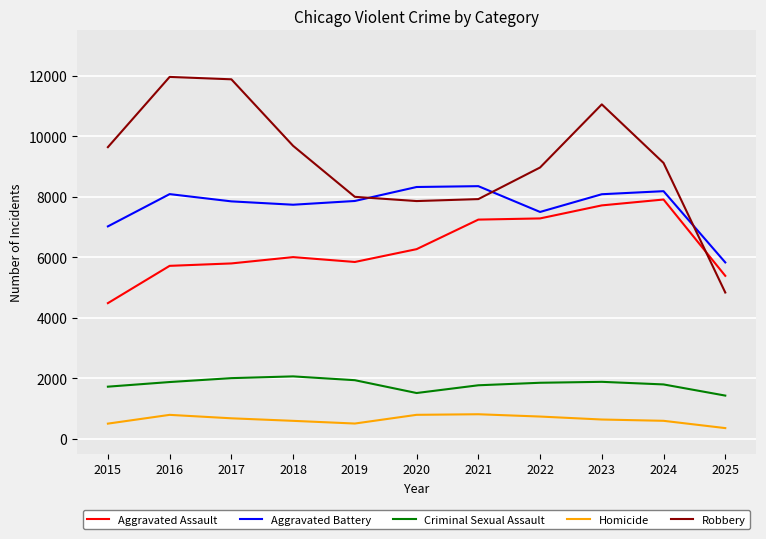

At 2016, list the series in order from smallest to largest.

Homicide, Criminal Sexual Assault, Aggravated Assault, Aggravated Battery, Robbery